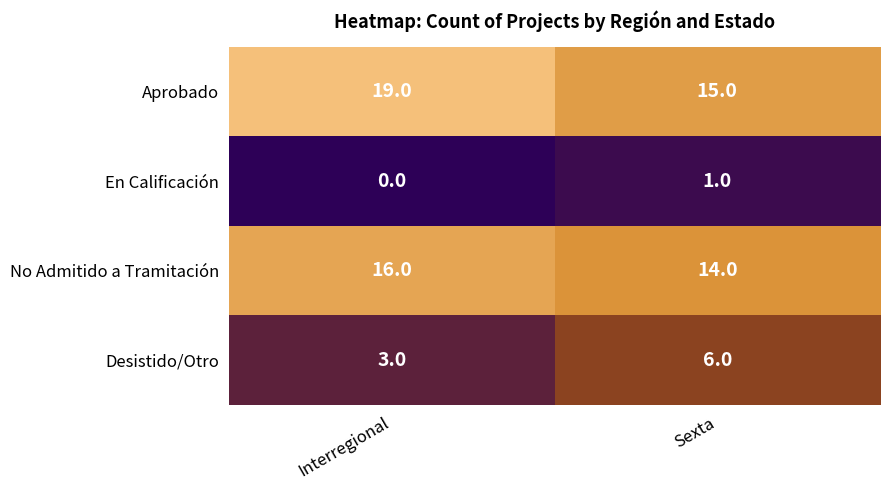

What is the total value across all series at Interregional?

38